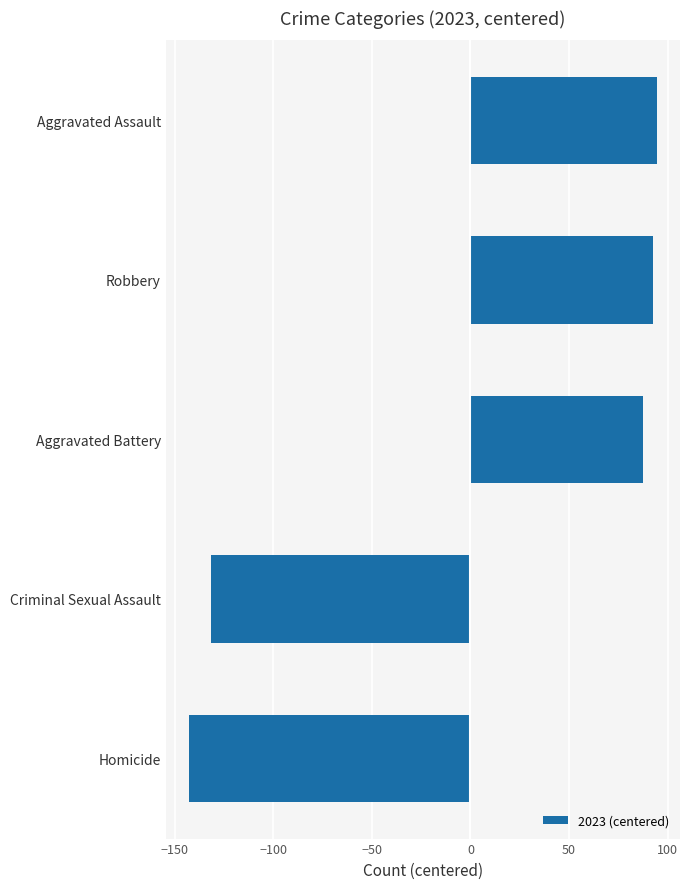

Is it true that the value at Aggravated Battery is 131.7?

False